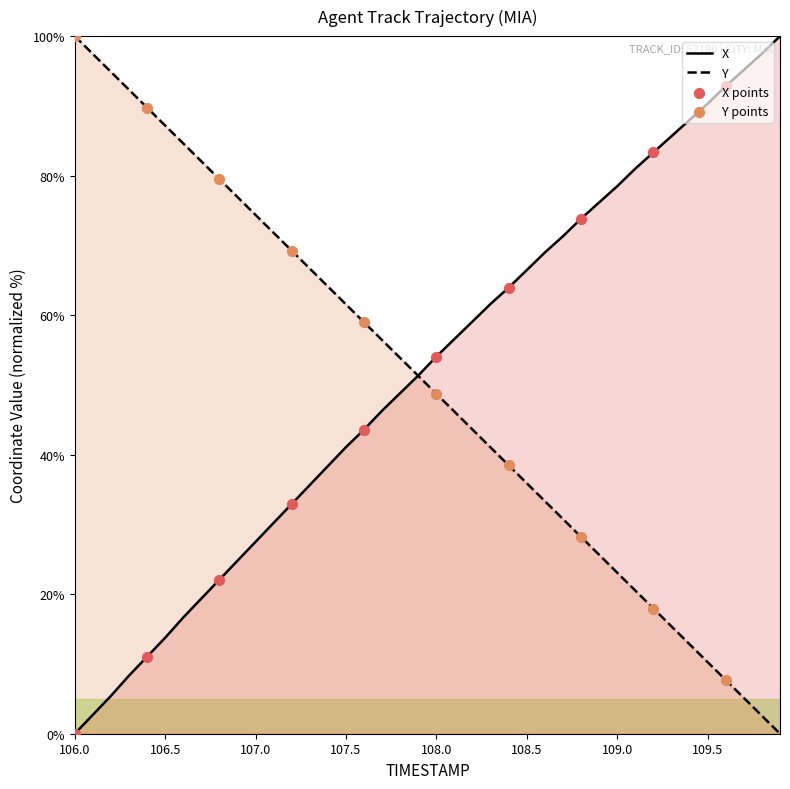

Which series has the largest total across all categories?

X